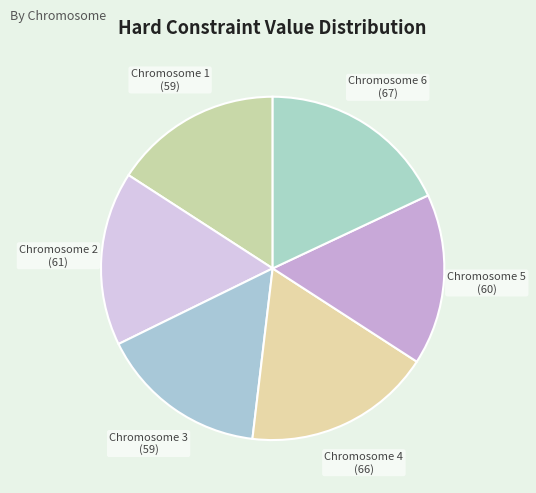

Does Chromosome 4 account for over 50% of the chart?

No